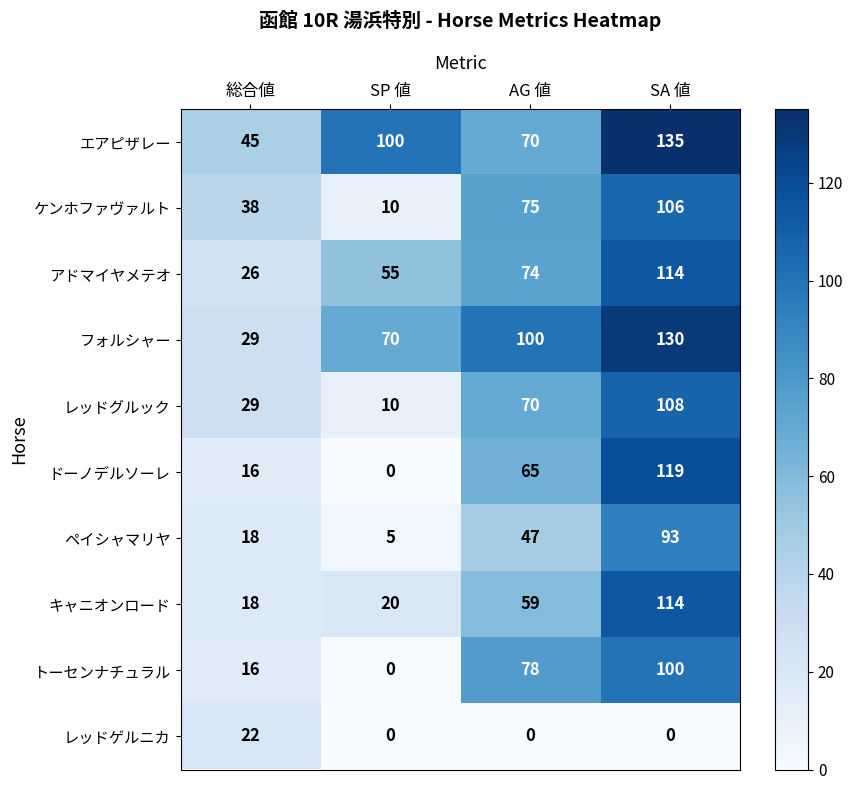

Which series has the largest range (max minus min)?

ドーノデルソーレ